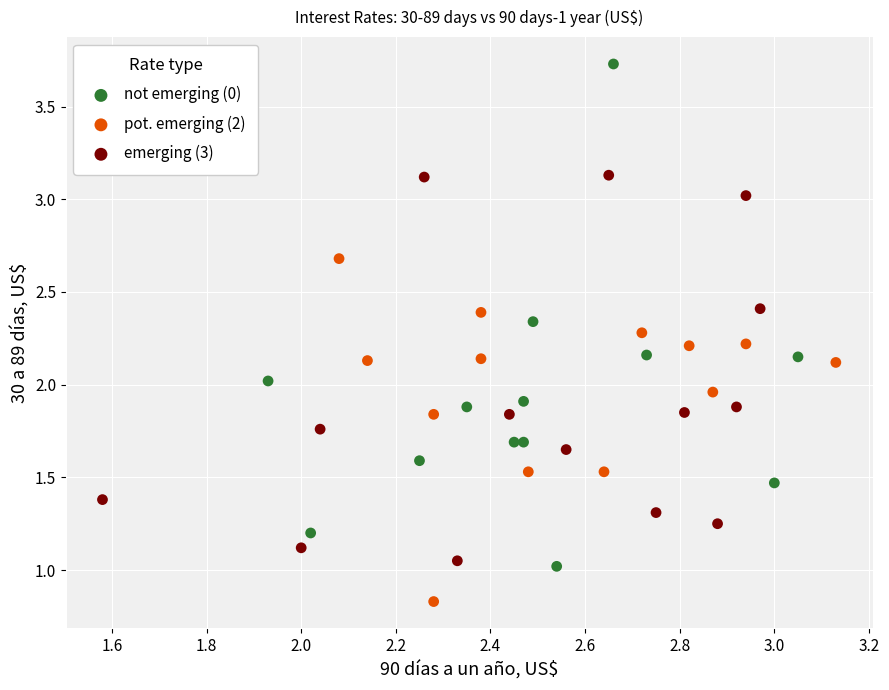

What are all the series names shown in the legend?

not emerging (0), pot. emerging (2), emerging (3)